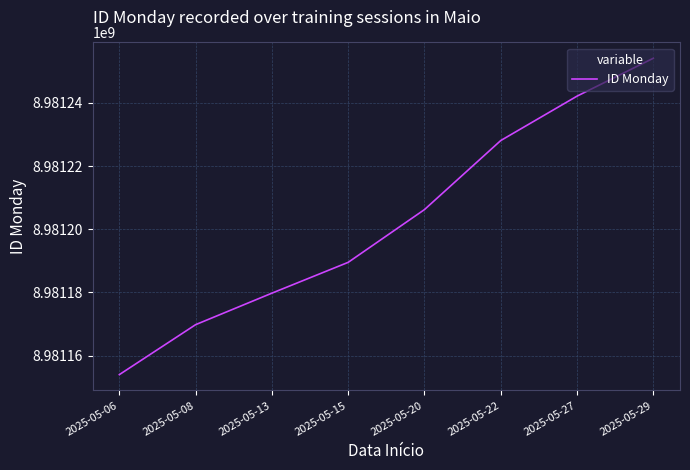

List the labels in order of value, largest first.

2025-05-29, 2025-05-27, 2025-05-22, 2025-05-20, 2025-05-15, 2025-05-13, 2025-05-08, 2025-05-06